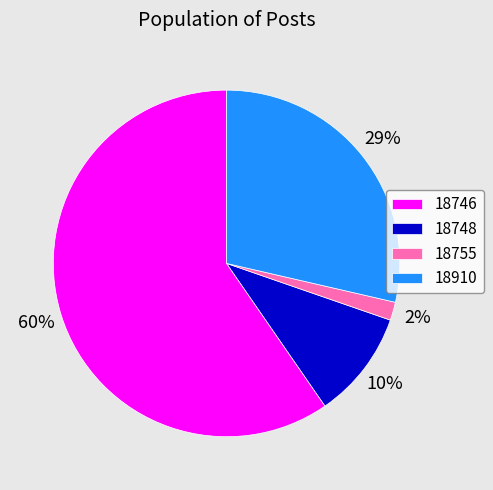

Rank the categories by value from lowest to highest.

18755, 18748, 18910, 18746